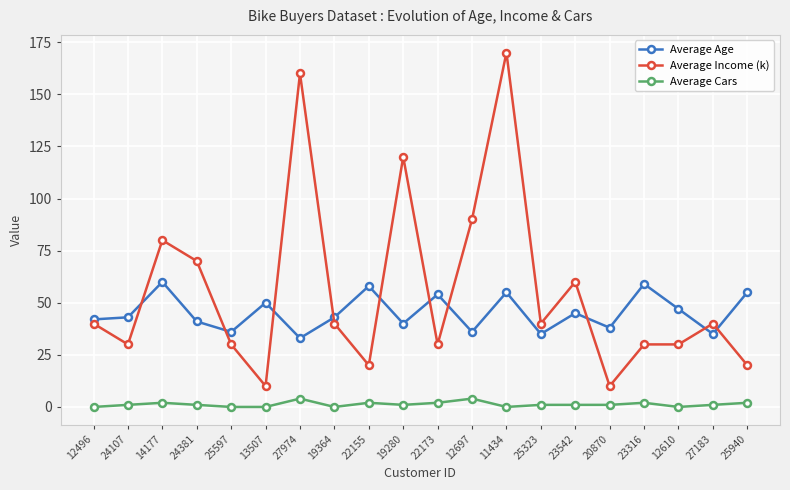

True or false: Average Income (k) has a value of 30 at 25597.

True